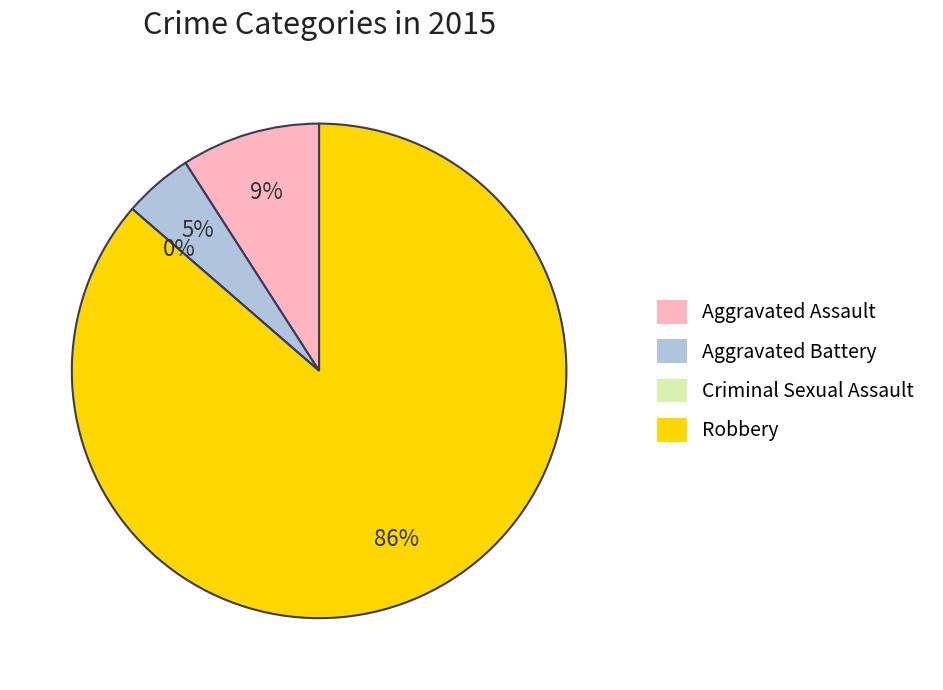

True or false: Aggravated Assault accounts for 1% of the total.

False